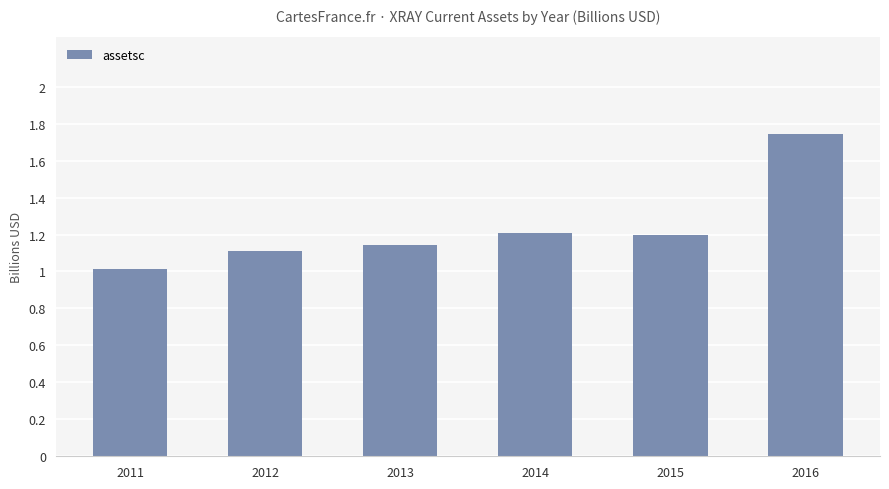

How many bars are there in total?

6